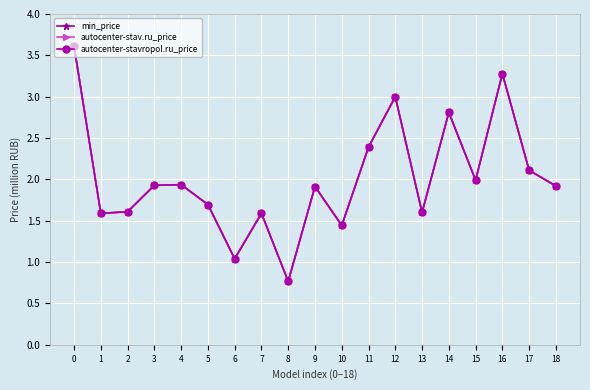

Count the number of categories in the chart.

19